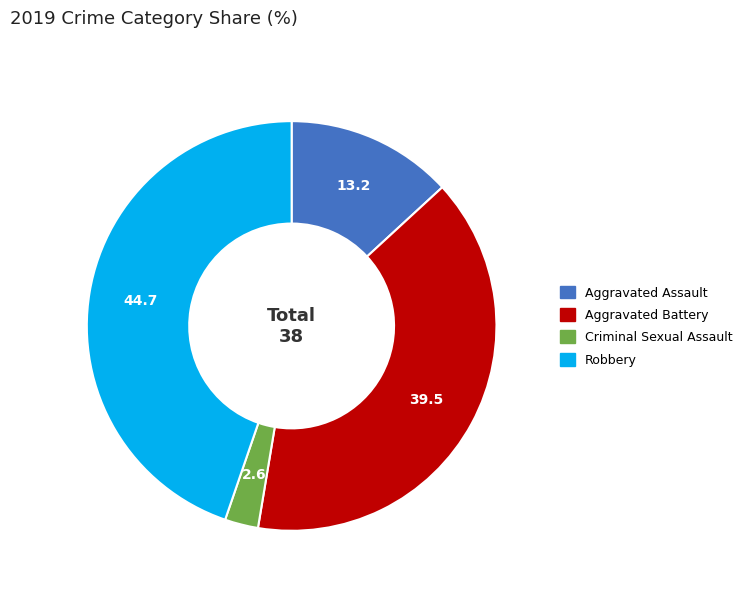

Does any single category account for the majority?

No